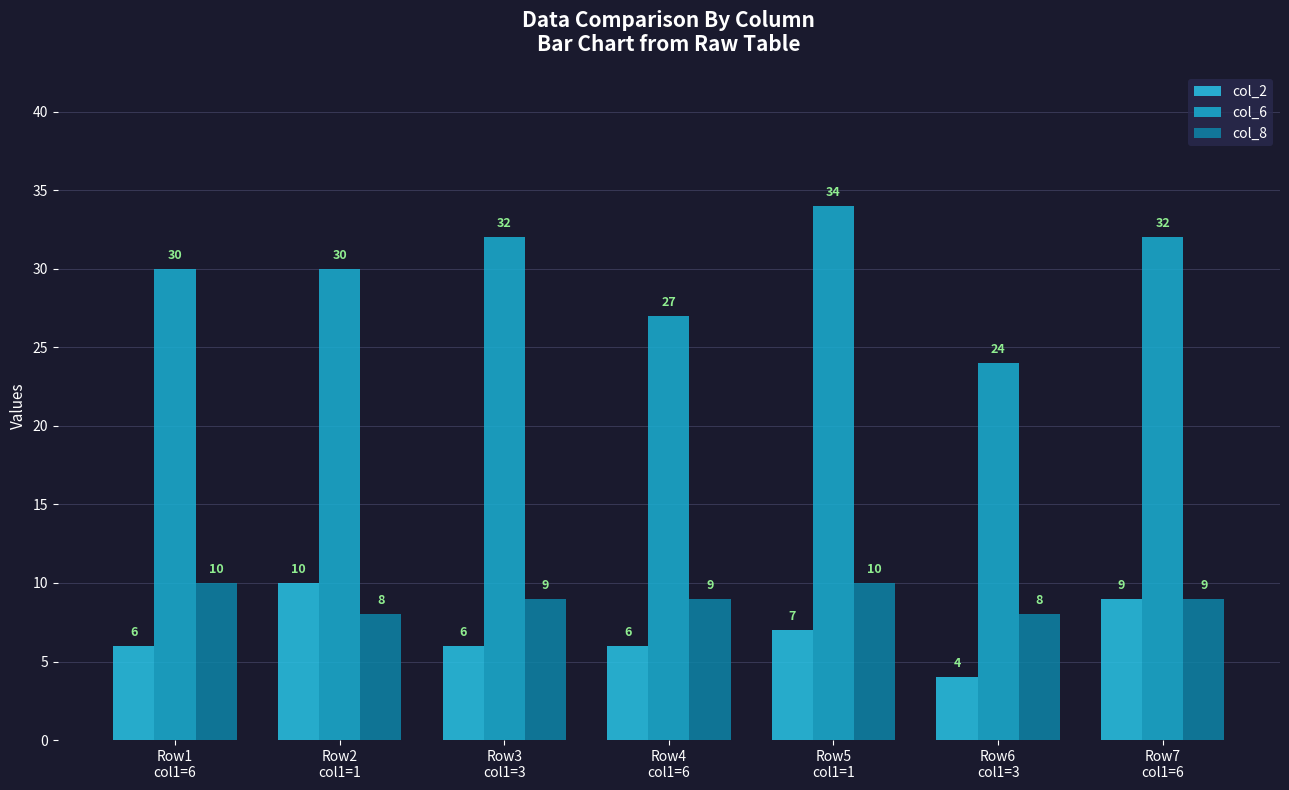

What are all the series names shown in the legend?

col_2, col_6, col_8